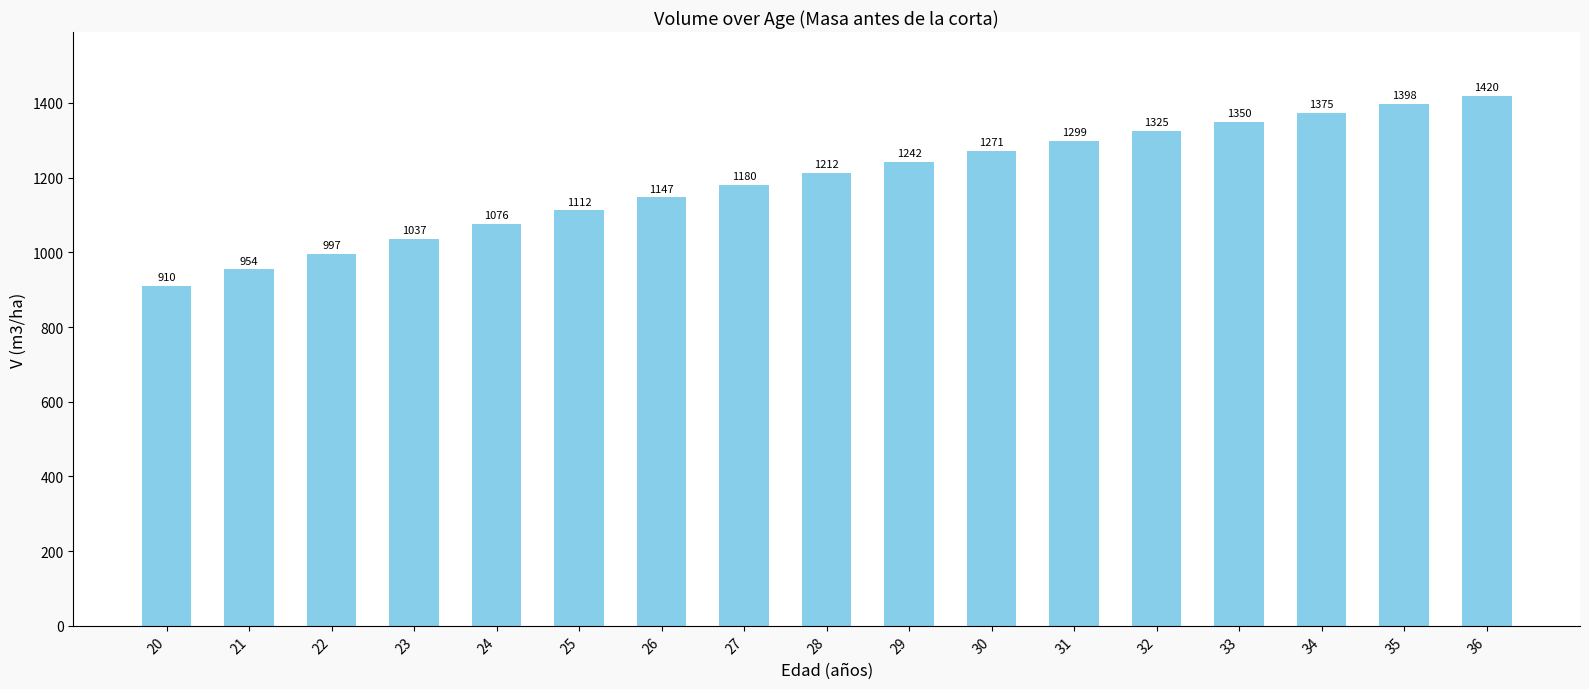

Are the bars grouped side by side (vs. stacked)?

No